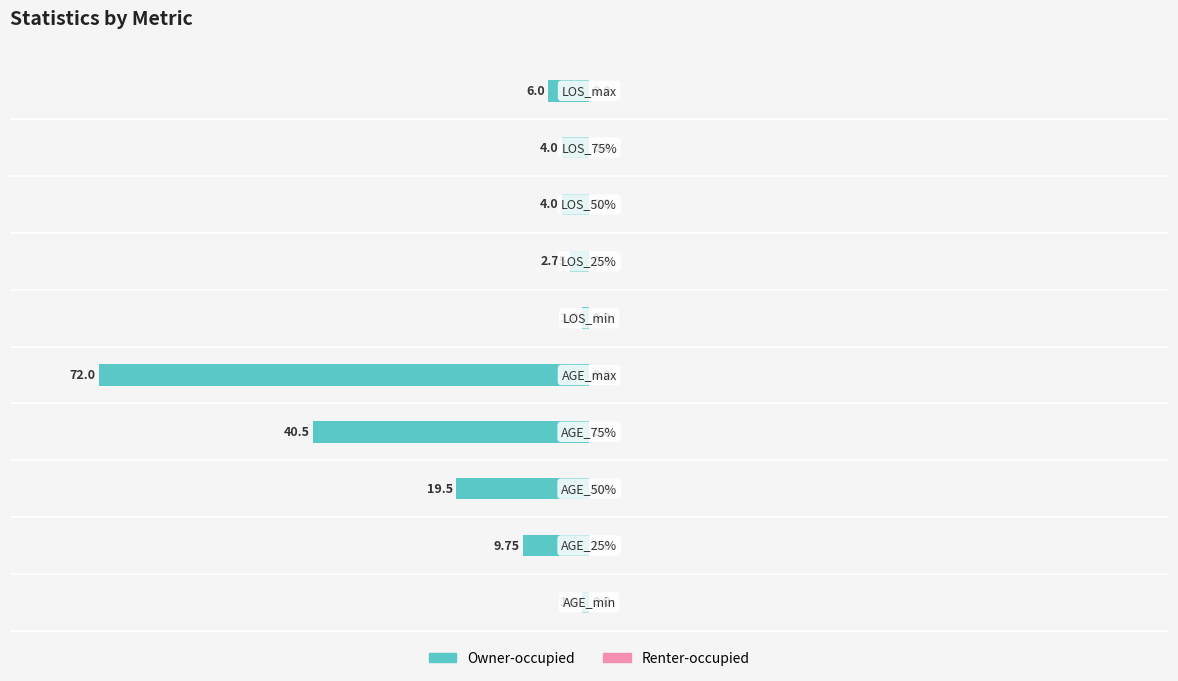

Does the chart contain any negative values?

Yes